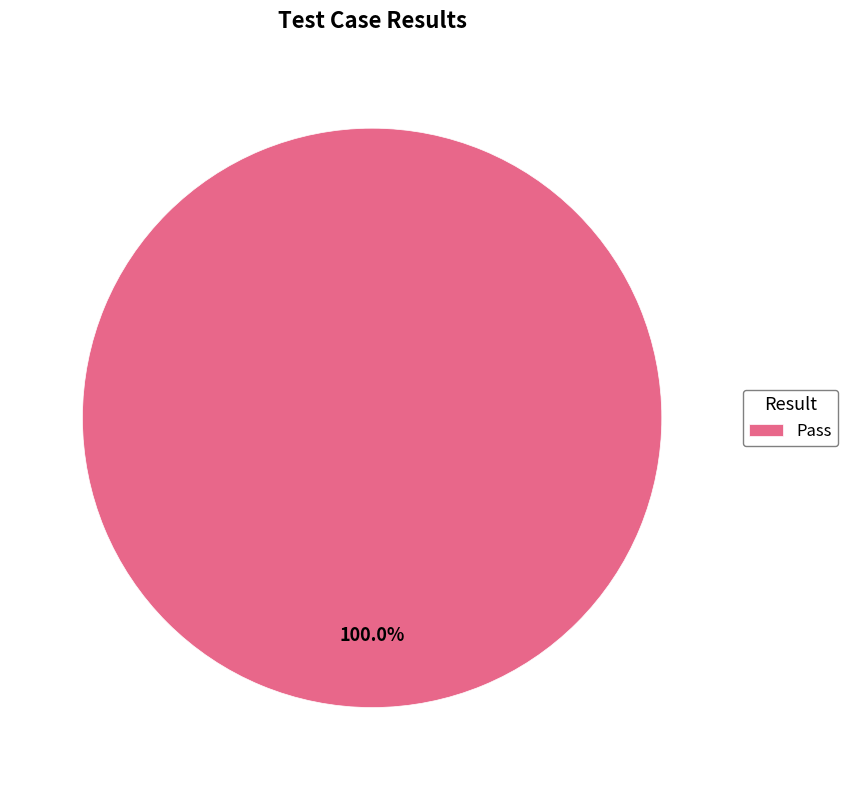

Rank the categories by value from lowest to highest.

Pass